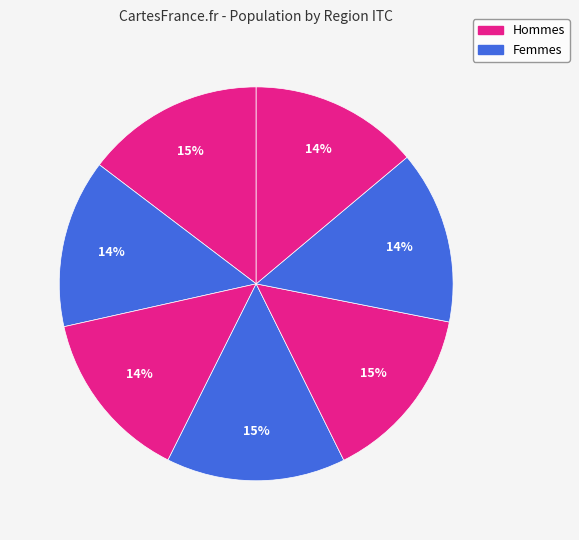

How many segments does this pie chart have?

7